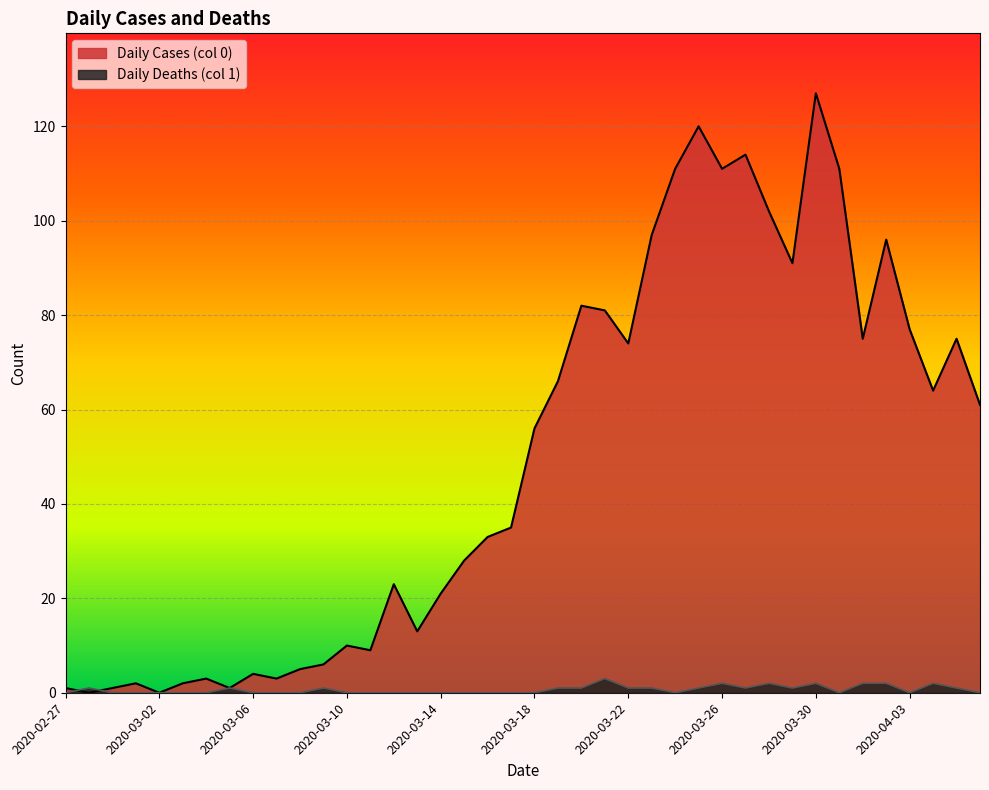

Where do Daily Cases (col 0) and Daily Deaths (col 1) first cross each other?

2020-02-27 and 2020-02-28